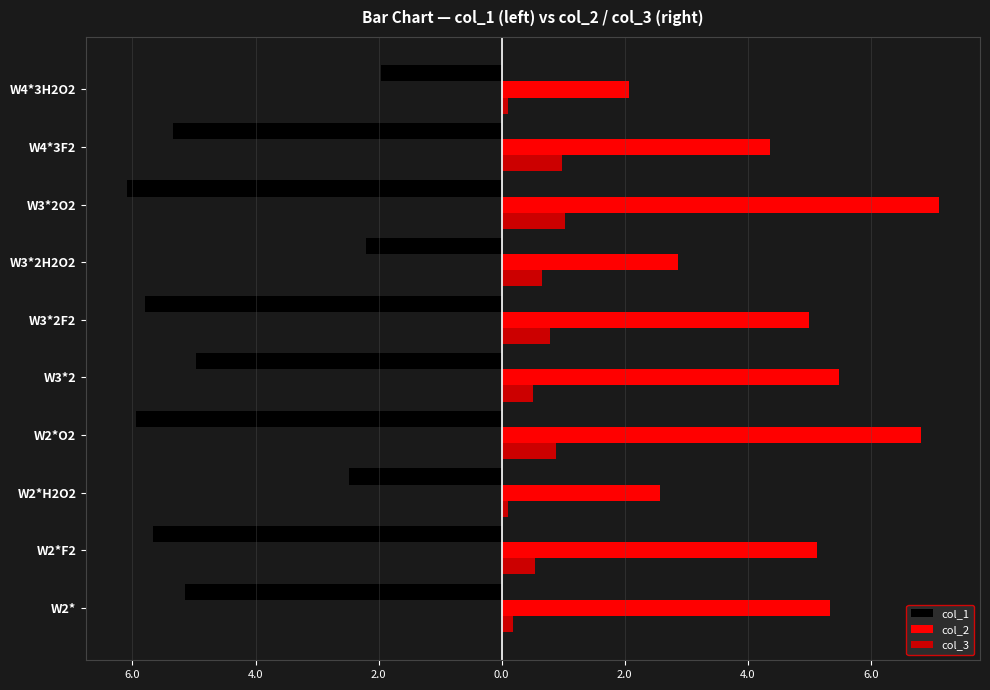

What are all the series names shown in the legend?

col_1, col_2, col_3